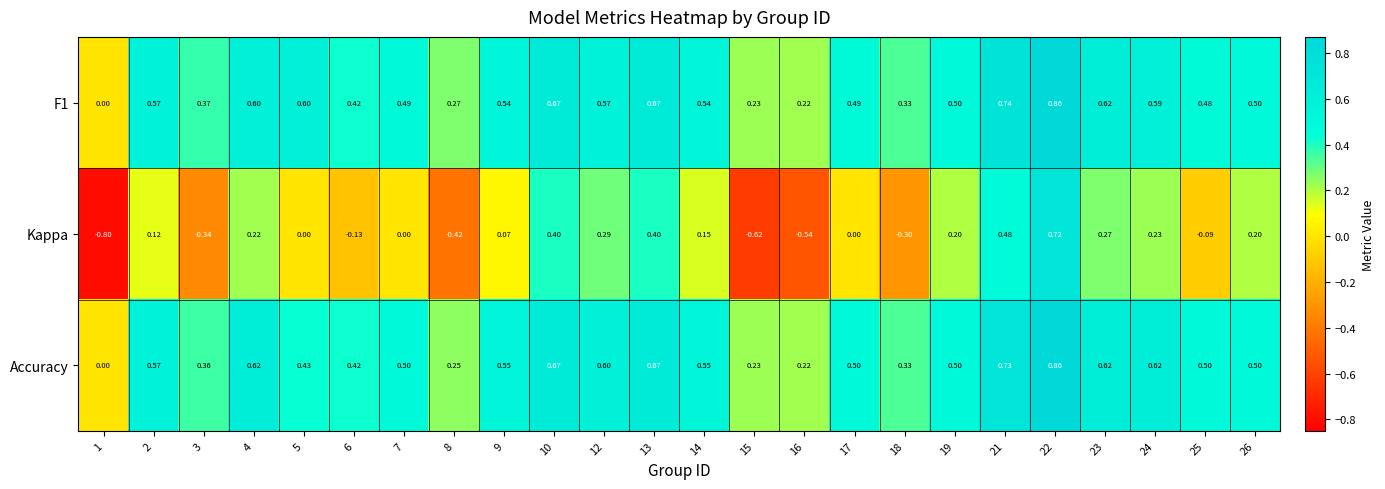

Between 14 and 22, which series saw the biggest shift?

Kappa